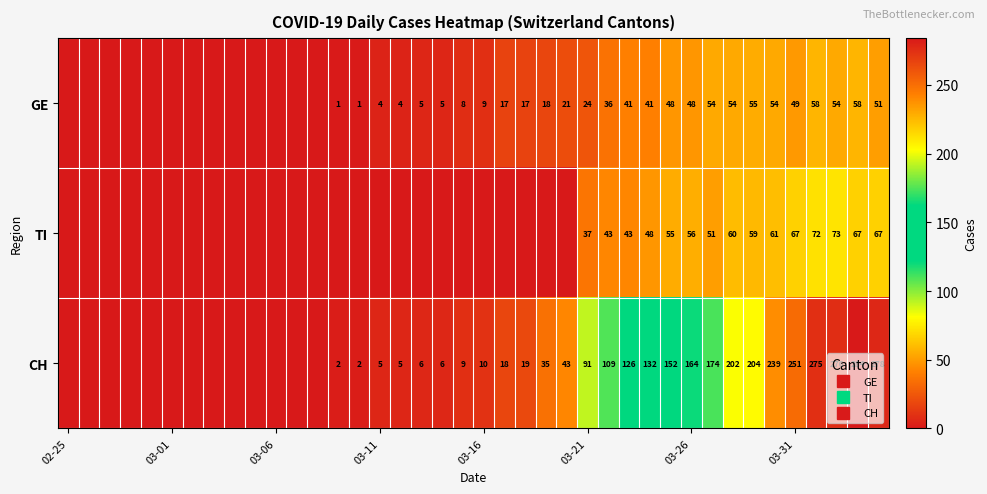

Count the number of data series in this chart.

3